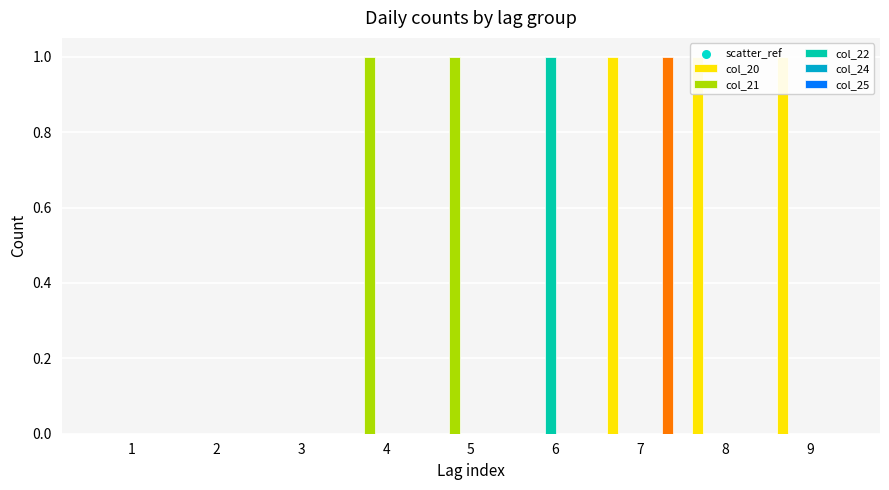

At how many categories does at least one series exceed 0?

6